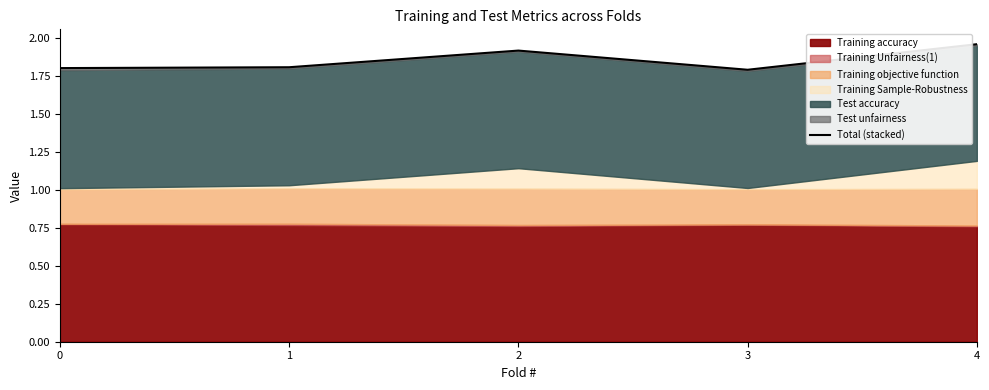

At which category does the data reach its first local valley?

3